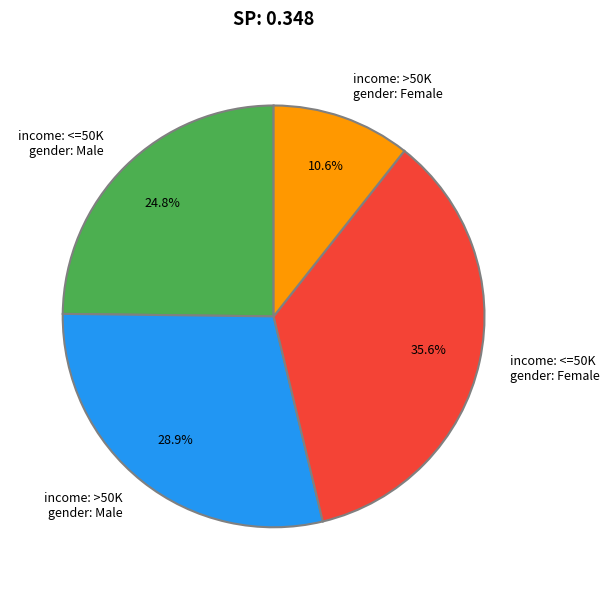

Rank the categories by value from lowest to highest.

income: >50K gender: Female, income: <=50K gender: Male, income: >50K gender: Male, income: <=50K gender: Female